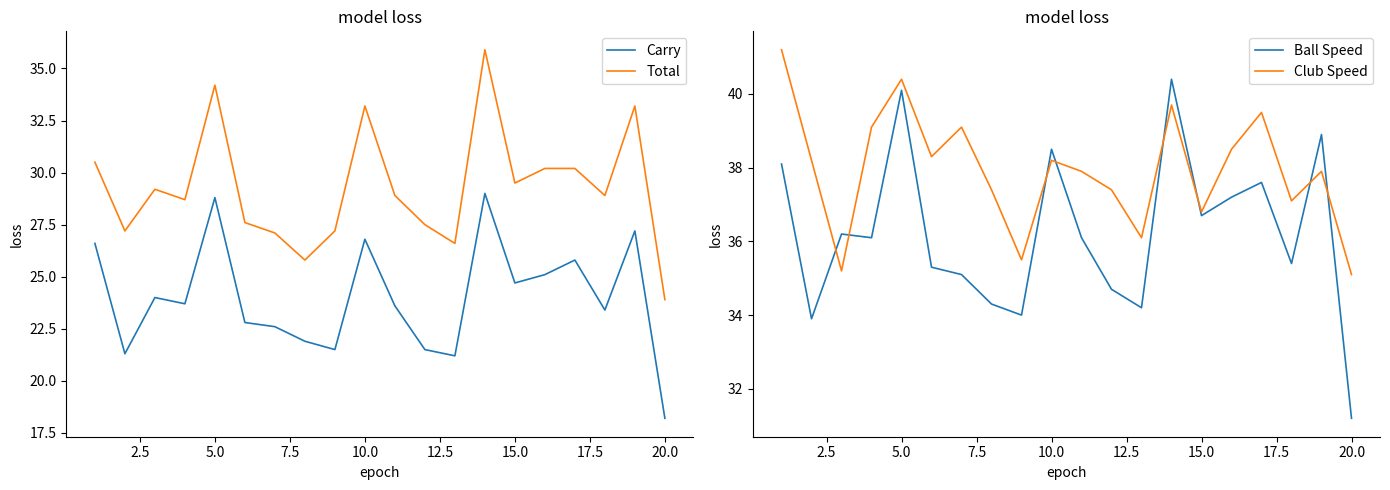

True or false: Club Speed and Total cross at least once.

False